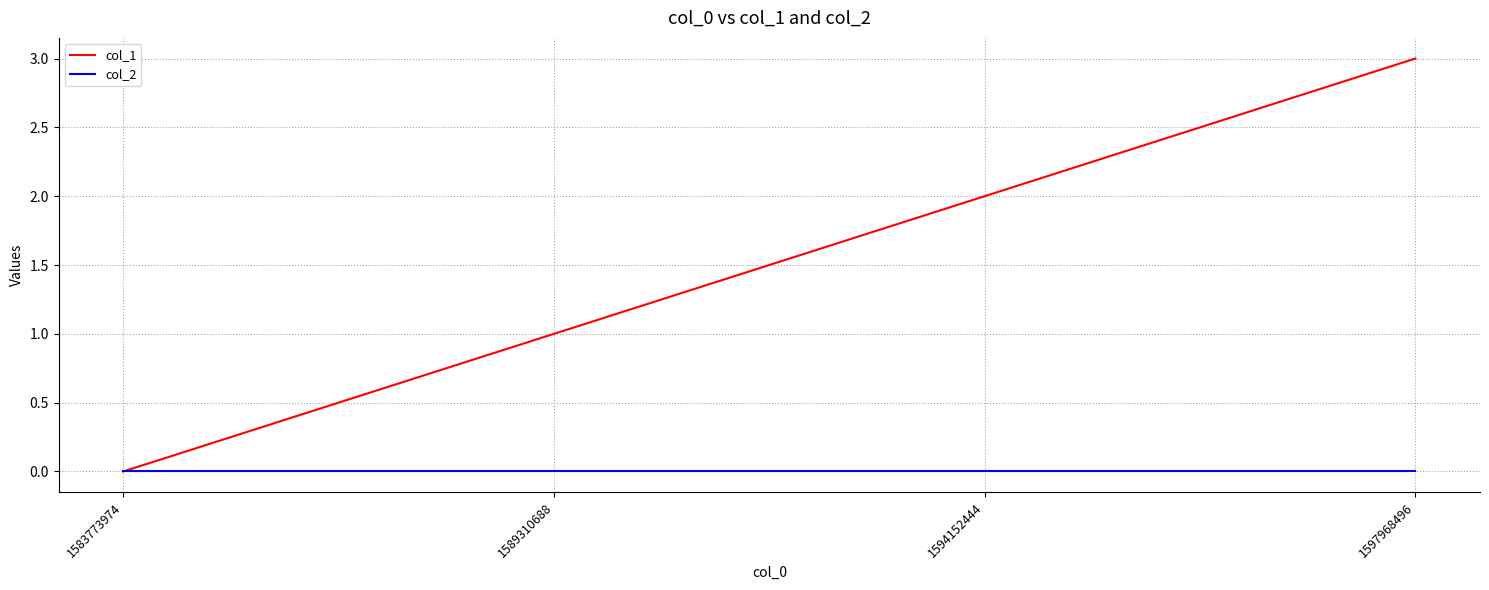

Reading left to right, extract all data points from this chart.

col_1: 0	1	2	3
col_2: 0	0	0	0